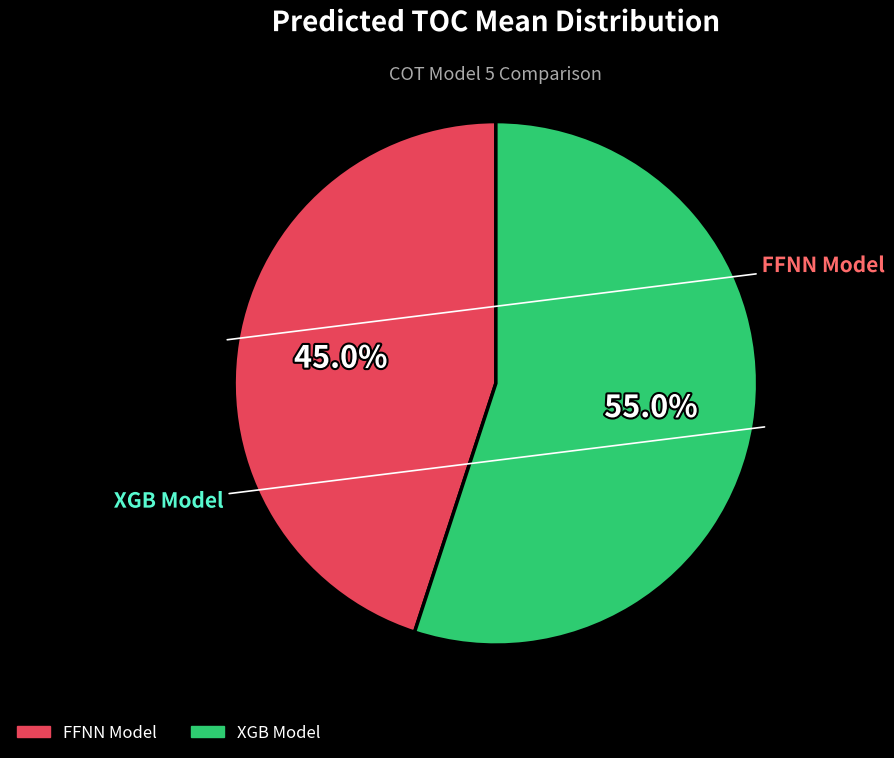

How many segments does this pie chart have?

2